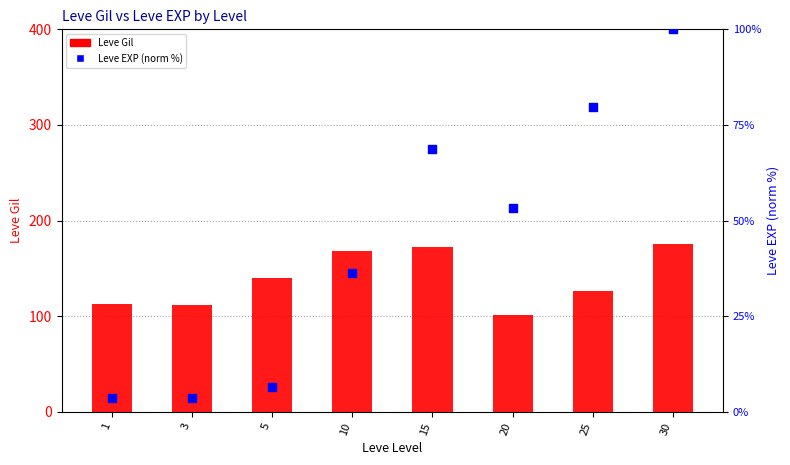

At how many categories does at least one series exceed 82?

8